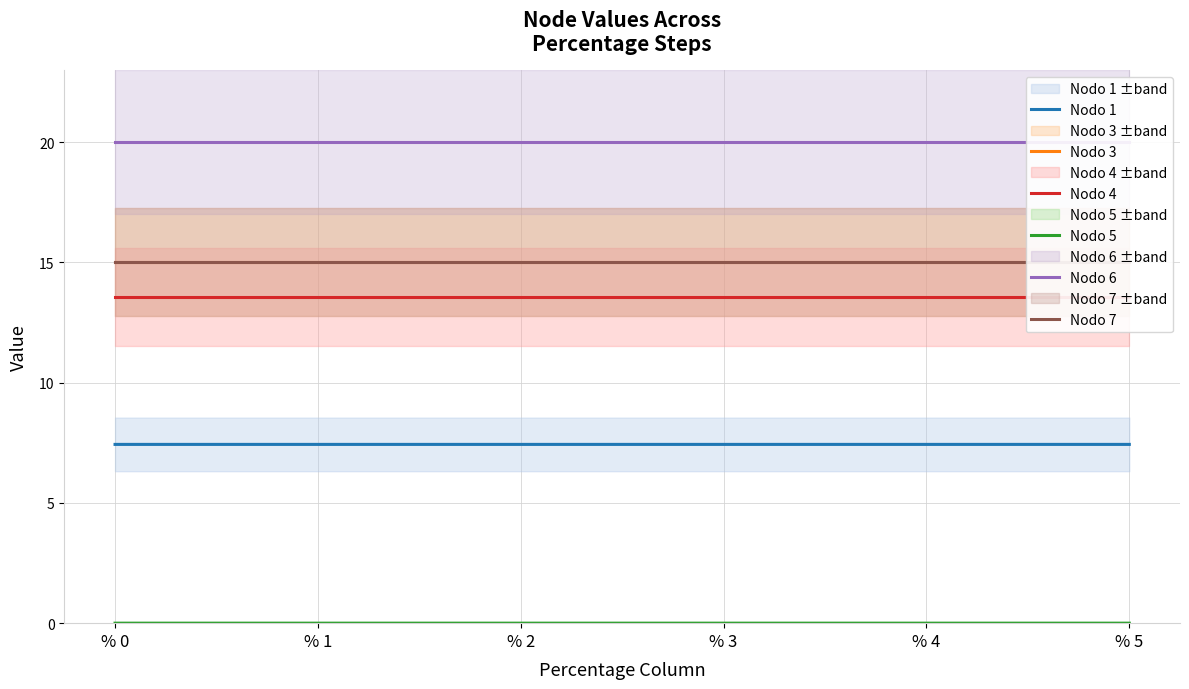

At which label is Nodo 6 closest to 19?

% 1